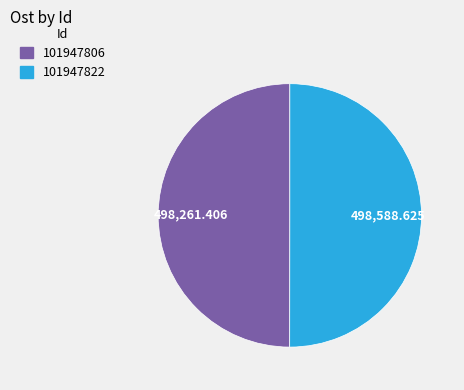

Combined, do 101947806 and 101947822 account for over 50%?

Yes